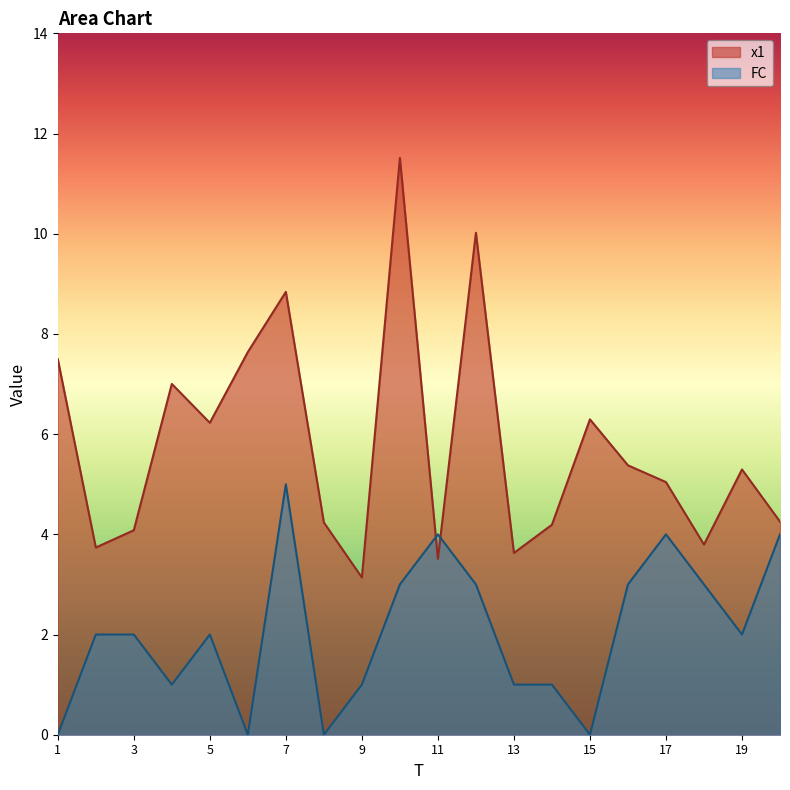

At which label does FC first exceed 2?

7